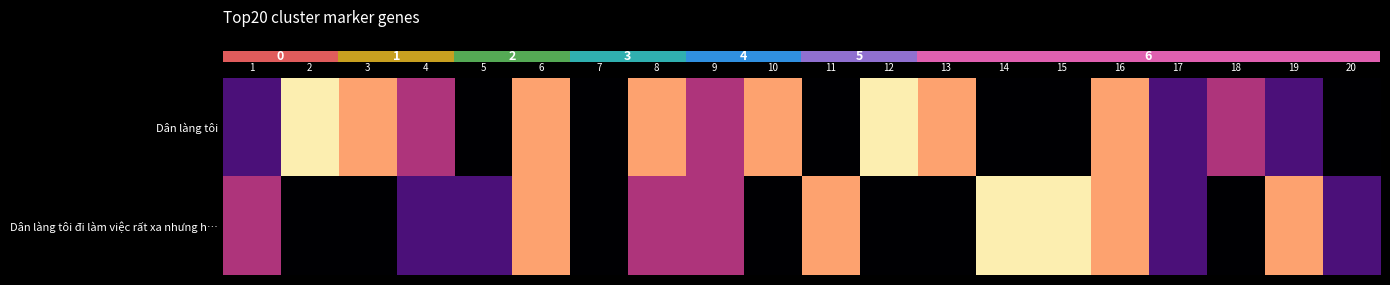

Which category has the highest value across all series?

2